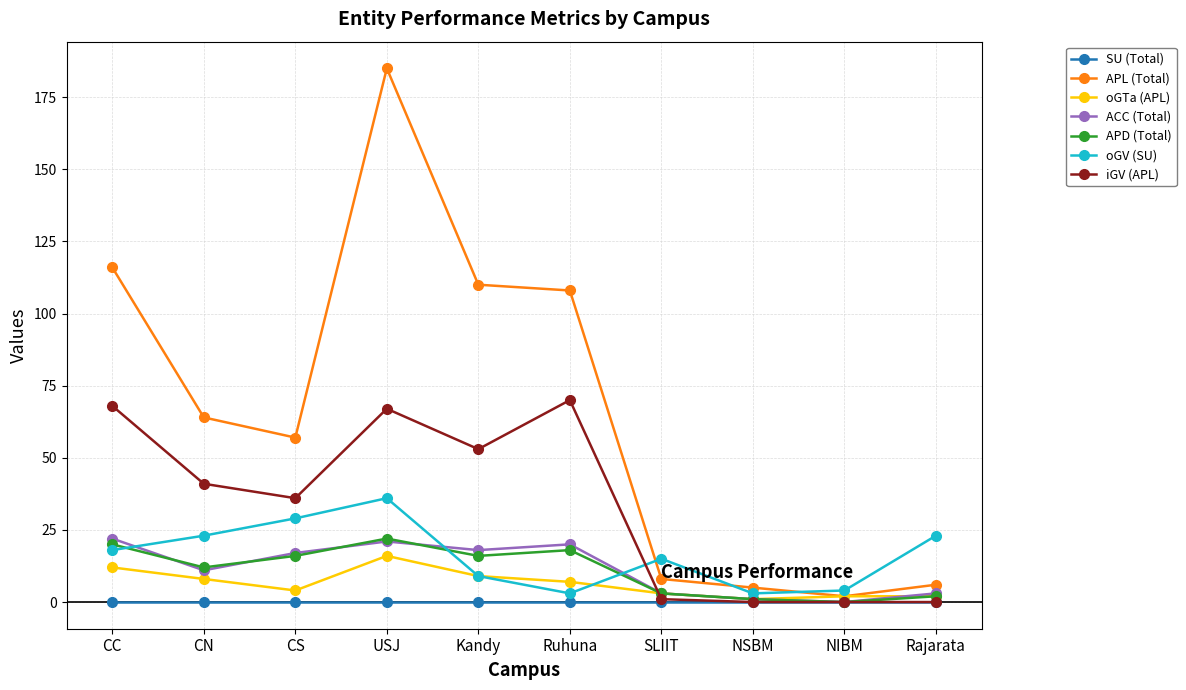

True or false: APD (Total) and APL (Total) intersect in this chart.

False